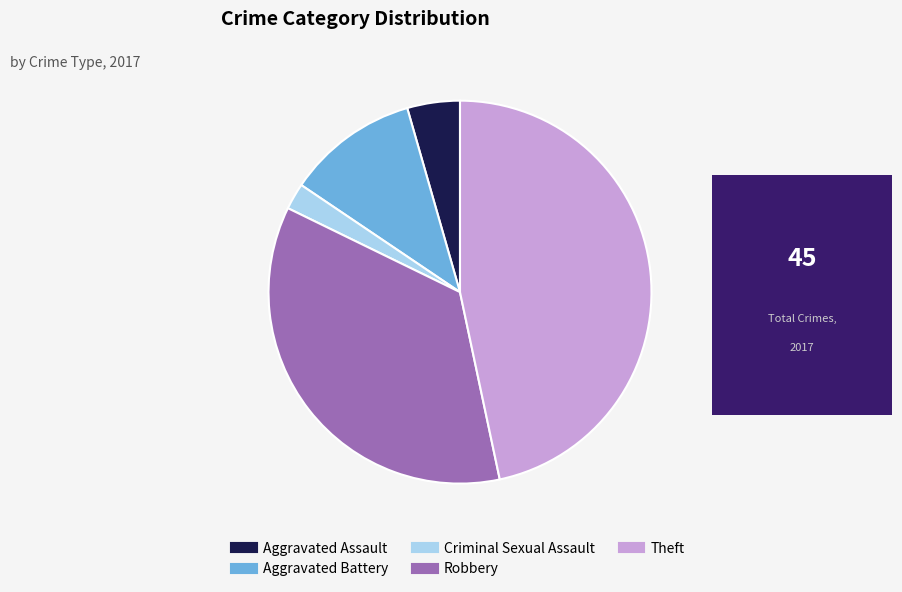

Rank the categories by value from lowest to highest.

Criminal Sexual Assault, Aggravated Assault, Aggravated Battery, Robbery, Theft